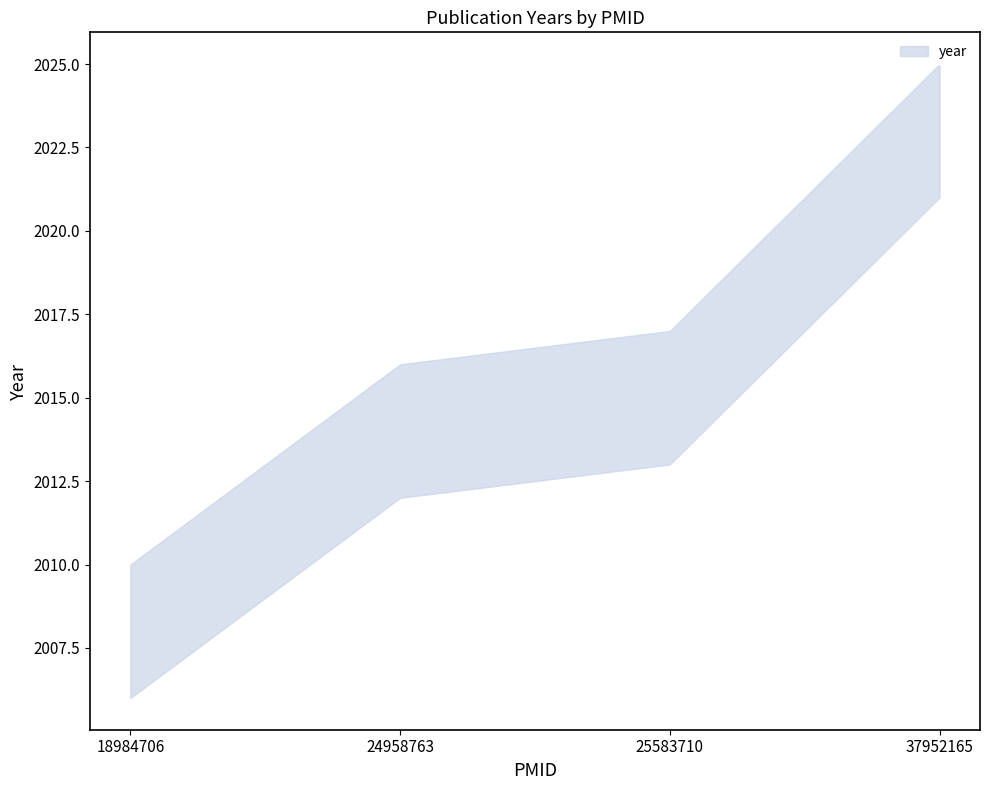

Where is the data nearest to the value 2015?

25583710